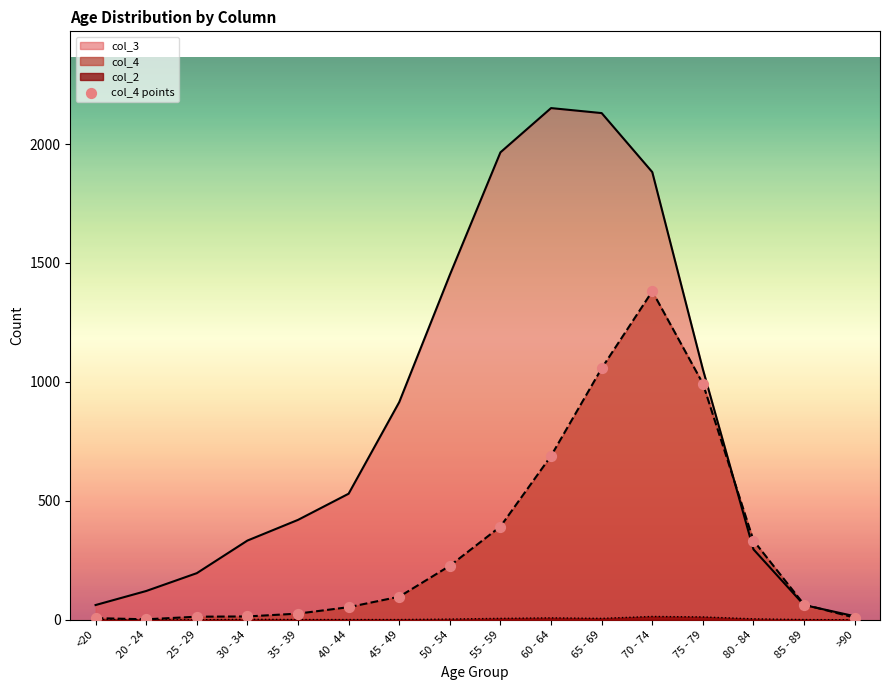

Which series has the largest range (max minus min)?

col_3